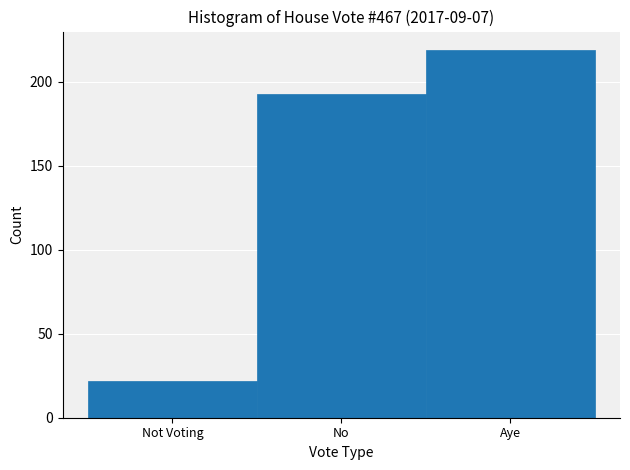

Reading left to right, what are all the values shown in this chart?

22	193	219